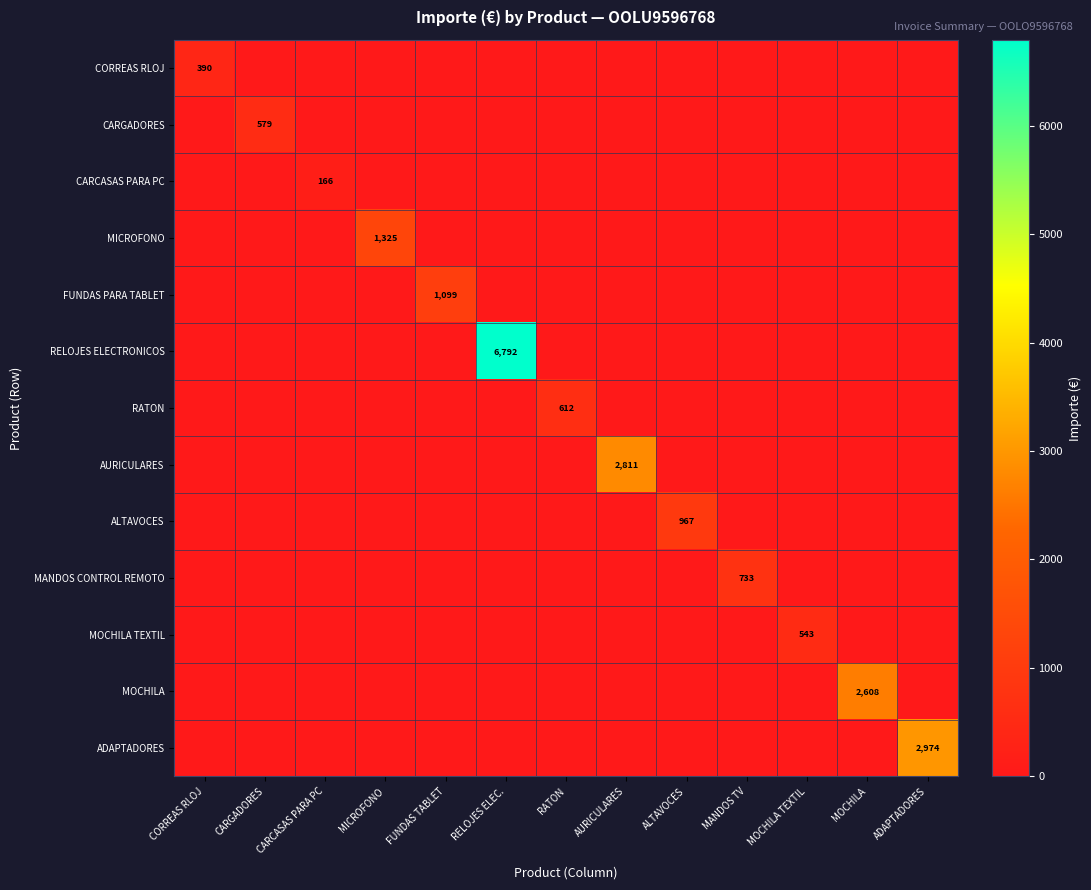

Count the number of data series in this chart.

13